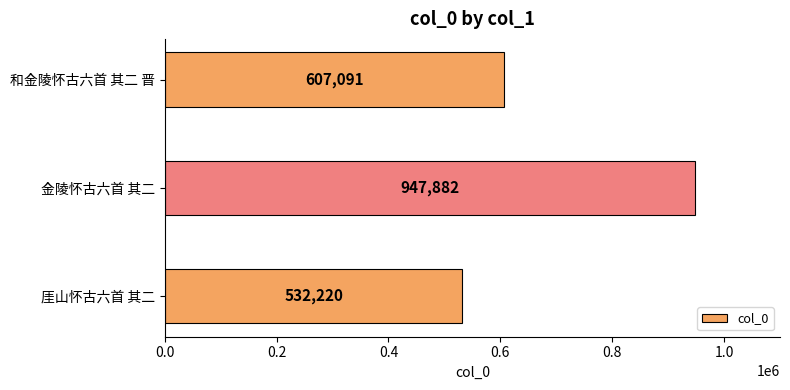

Reading bottom to top, extract all data points from this chart.

厓山怀古六首 其二=532220	金陵怀古六首 其二=947882	和金陵怀古六首 其二 晋=607091